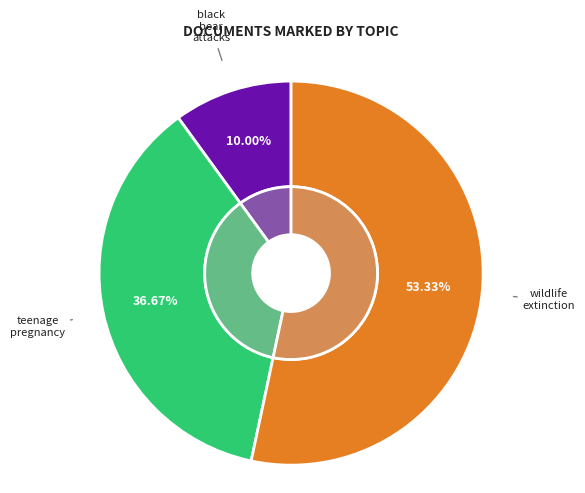

Which has a higher value, teenage_pregnancy or wildlife_extinction?

wildlife_extinction